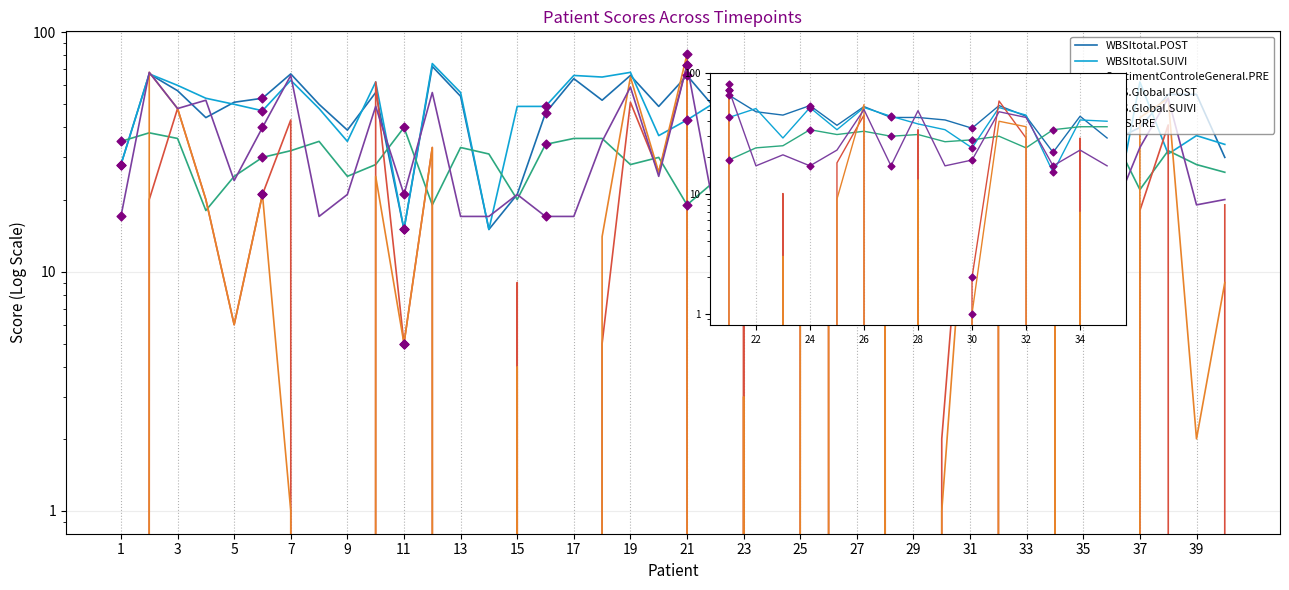

Is the value of IERS.Global.SUIVI at 21 greater than the value of WBSItotal.SUIVI at 25?

Yes